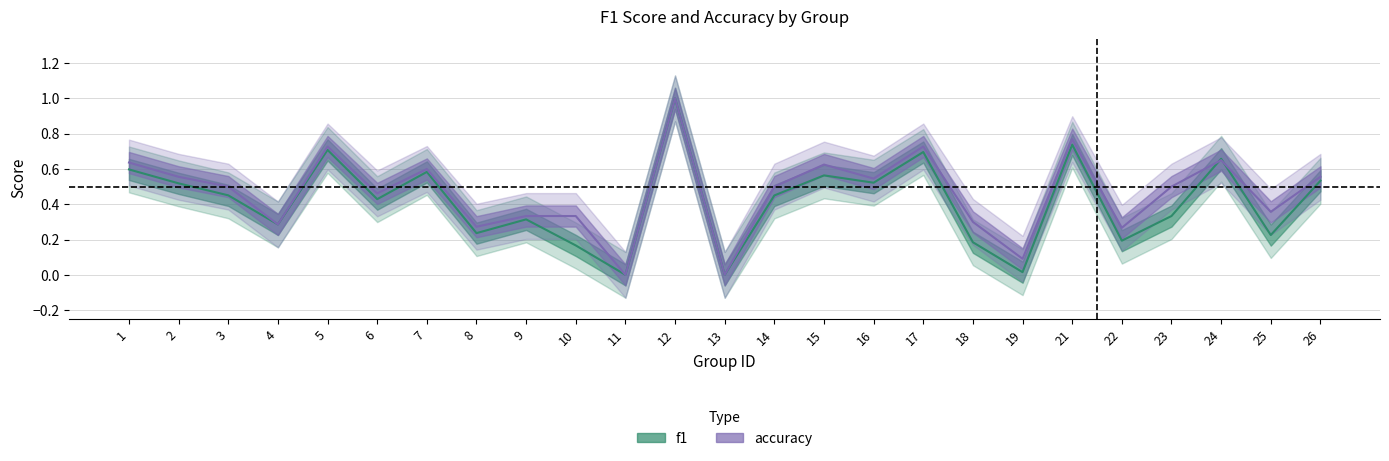

Rank the categories by f1 value from highest to lowest.

12, 21, 5, 17, 24, 1, 7, 15, 26, 16, 2, 3, 14, 6, 23, 9, 4, 8, 25, 22, 18, 10, 19, 11, 13